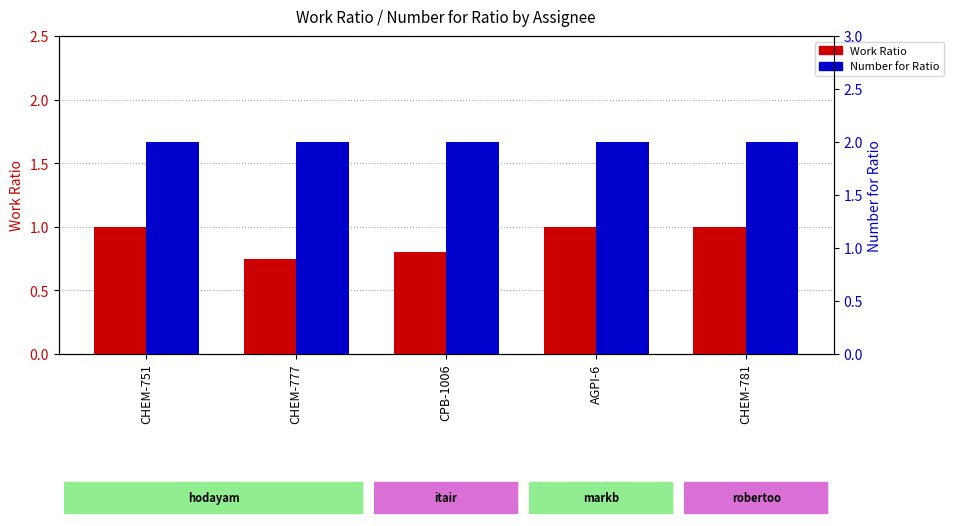

What is the label of the 4th bar from the left?

AGPI-6